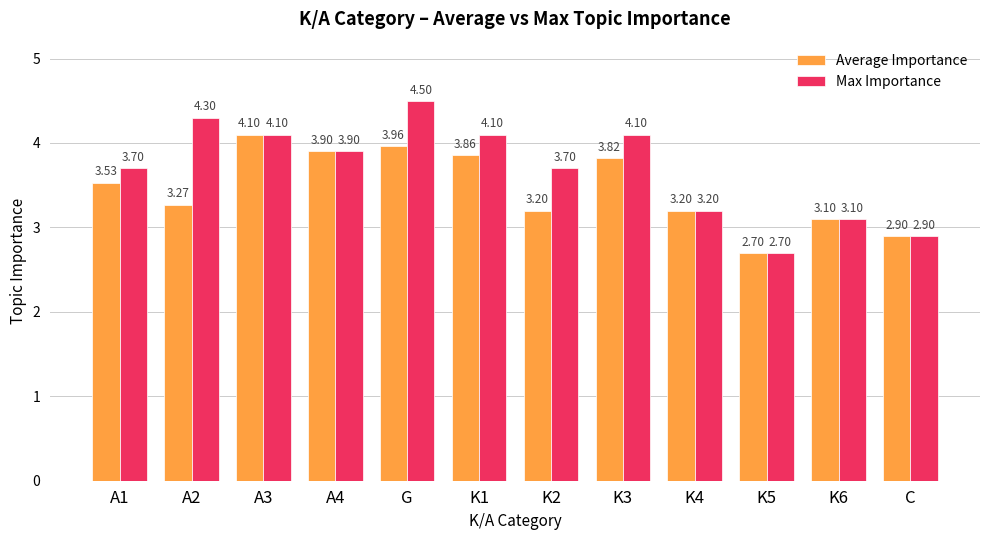

How many categories are shown in the chart?

12